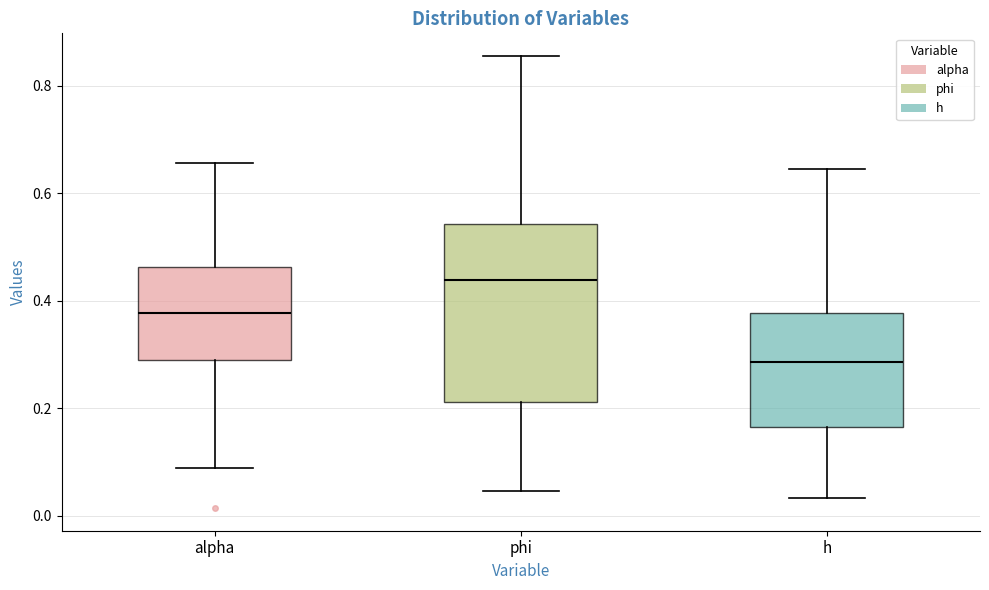

Where is the lower edge of the box for phi on the y-axis? The values are not printed on the chart, so give them approximately, as read against the axis.

0.22